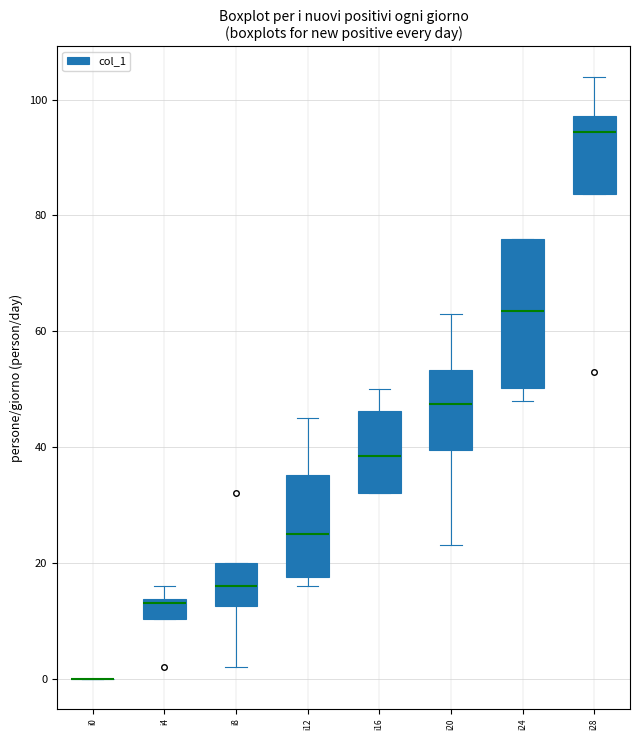

Reading left to right, transcribe this box plot: for each box, give where its median line is, the range the box spans, and where its two whiskers end, as read against the y-axis. The values are not printed on the chart, so give them approximately, as read against the axis.

i0: box collapsed to a line at 0, whiskers 0 to 0
i4: median 14 (just below the box's upper edge), box 10 to 14, whiskers 10 to 16
i8: median 16, box 12 to 20, whiskers 2 to 20
i12: median 26, box 18 to 36, whiskers 16 to 46
i16: median 38, box 32 to 46, whiskers 32 to 50
i20: median 48, box 40 to 54, whiskers 24 to 64
i24: median 64, box 50 to 76, whiskers 48 to 76
i28: median 94, box 84 to 98, whiskers 84 to 104